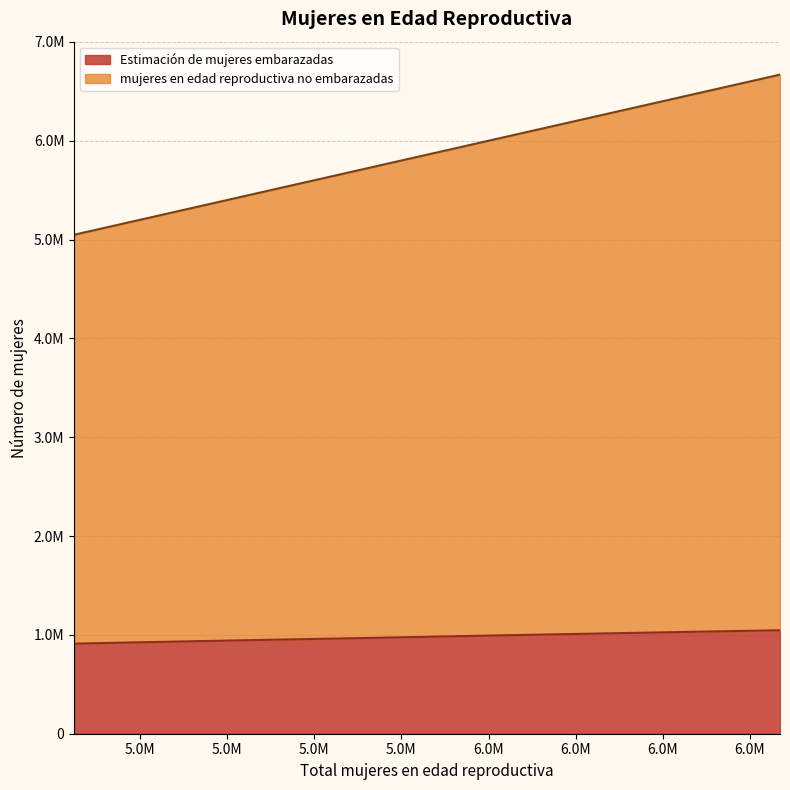

How many values in the mujeres en edad reproductiva no embarazadas series are below 5917000?

5